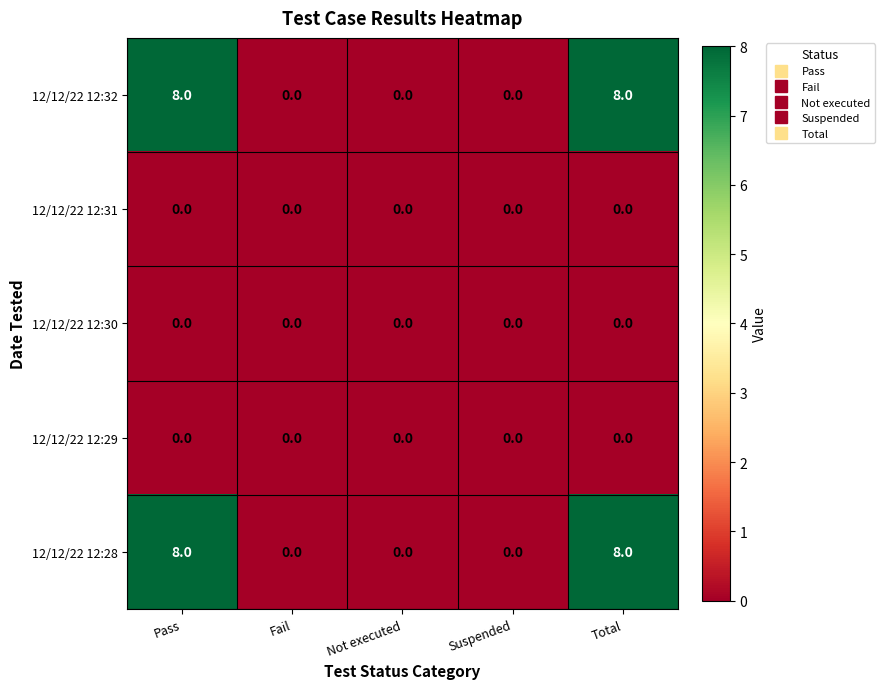

The value of 12/12/22 12:28 at Pass is 8. True or false?

True